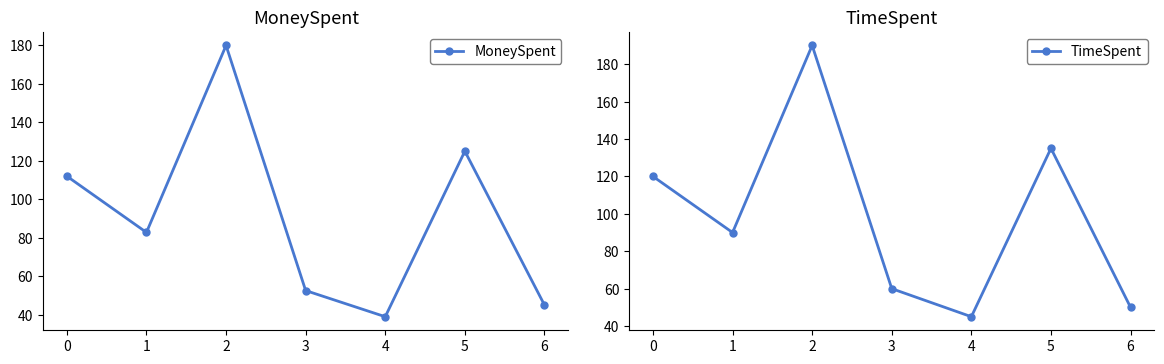

List the series in order of their overall mean, lowest first.

MoneySpent, TimeSpent